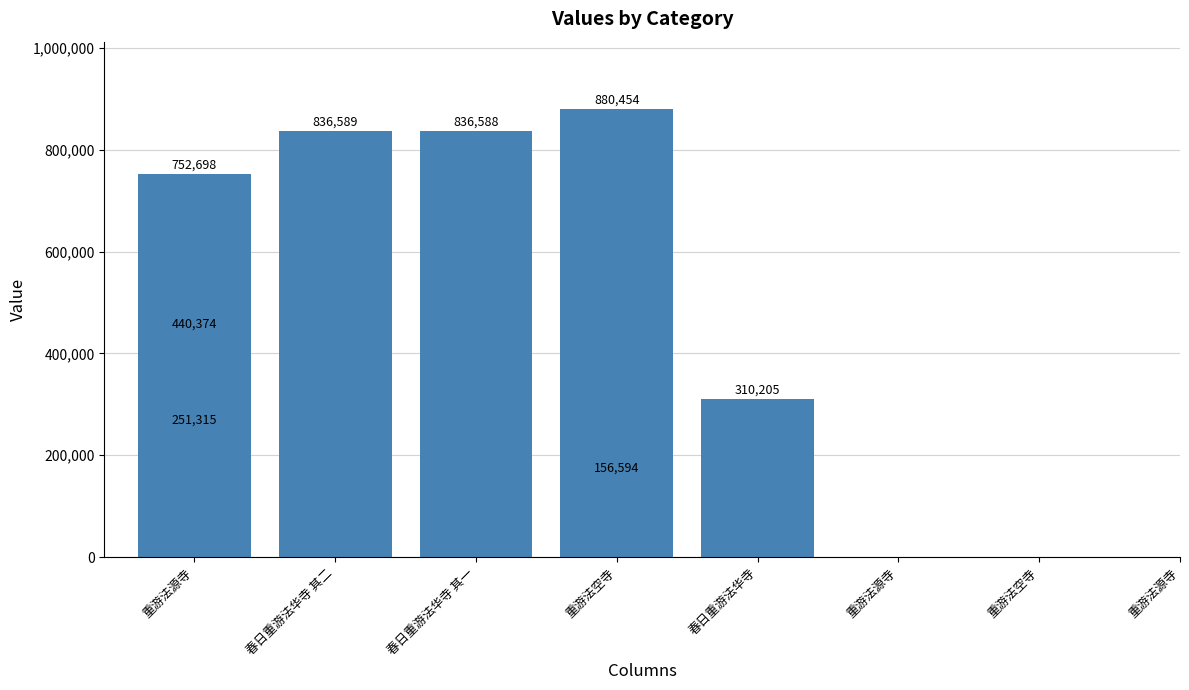

Reading left to right, extract all data points from this chart.

重游法源寺=440374	春日重游法华寺 其二=836589	春日重游法华寺 其一=836588	重游法空寺=880454	春日重游法华寺=310205	重游法源寺=251315	重游法空寺=156594	重游法源寺=752698